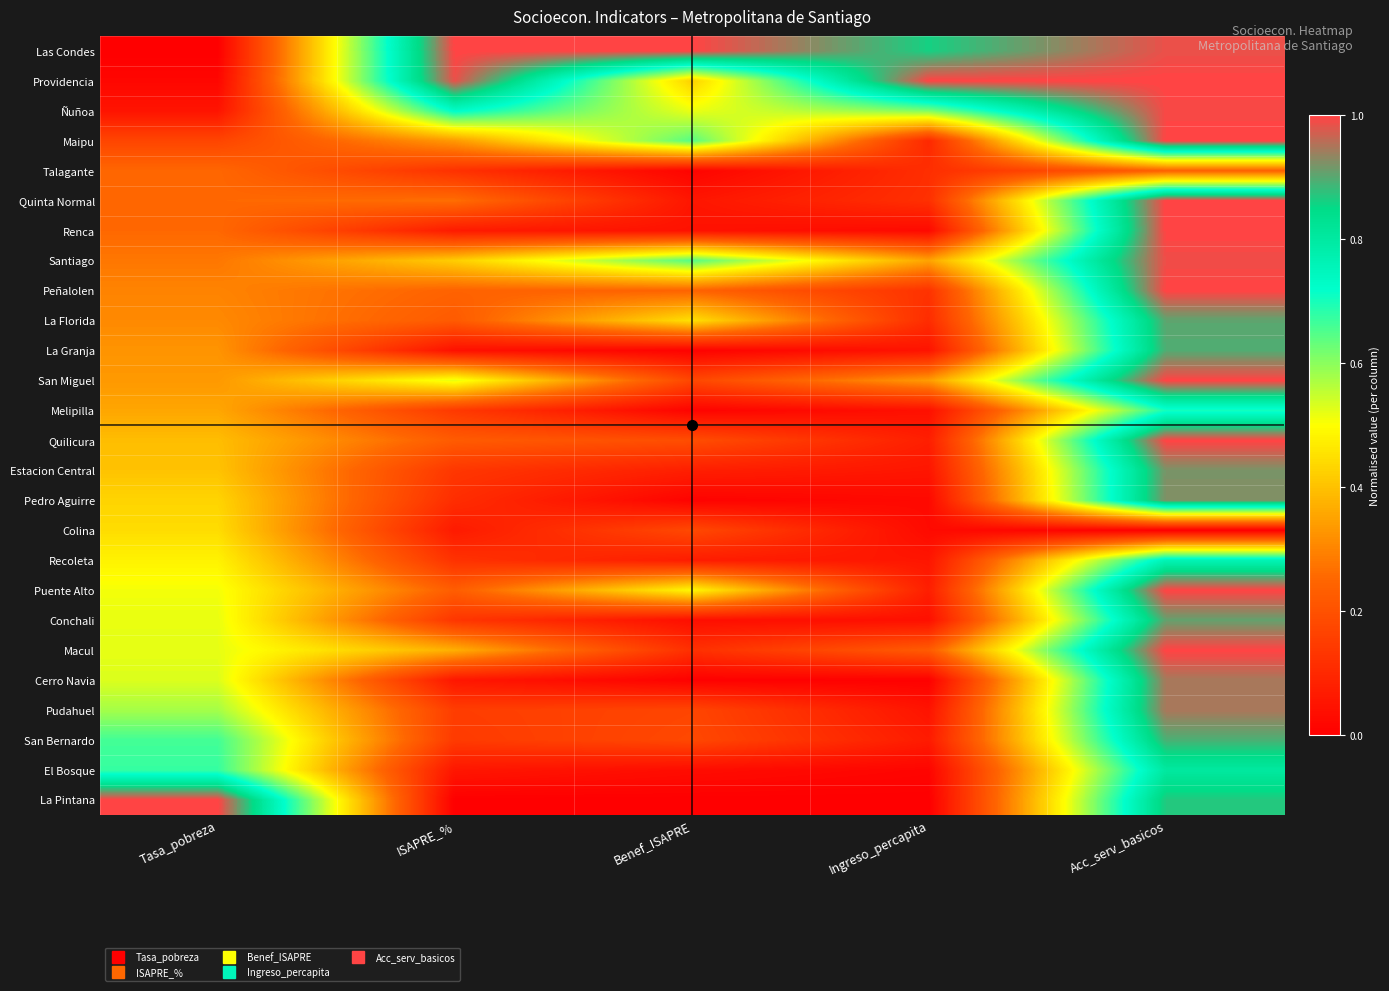

At which category is the sum across all series the highest?

Acc_serv_basicos